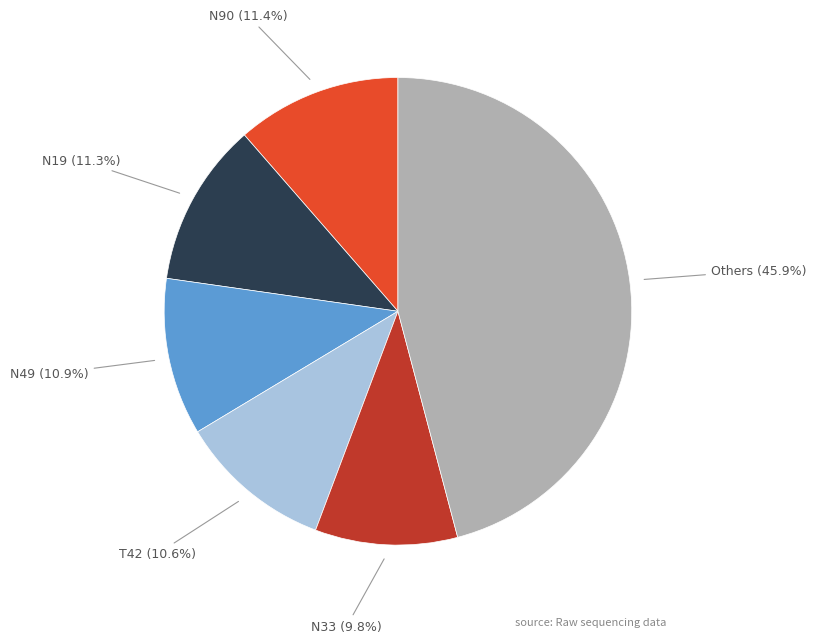

Approximately how many times larger is the value at N33 compared to N49?

0.9